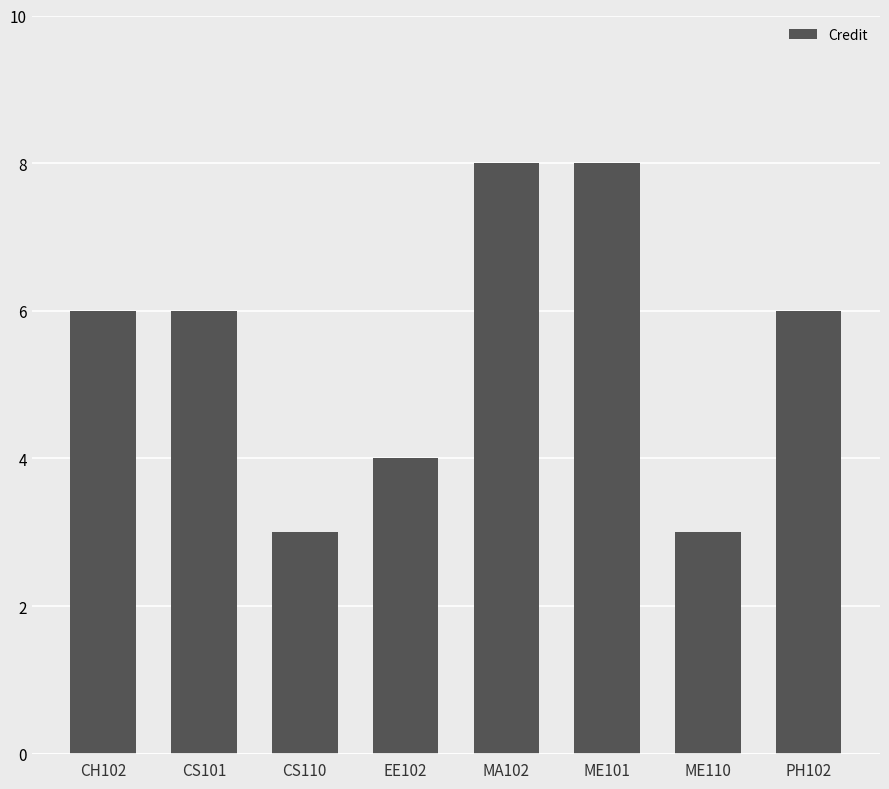

Count the number of categories in the chart.

8